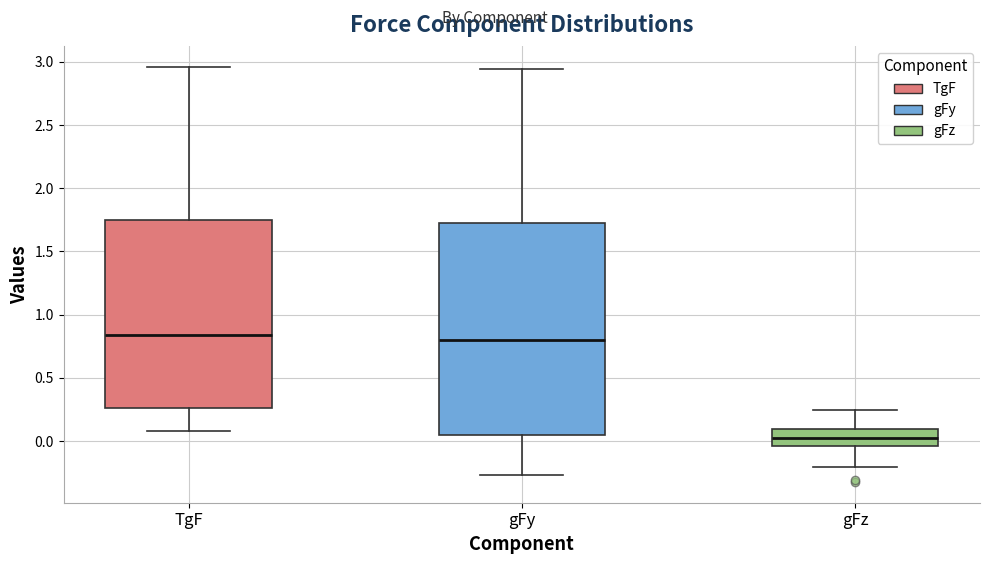

Reading left to right, transcribe this box plot: for each box, give where its median line is, the range the box spans, and where its two whiskers end, as read against the y-axis. The values are not printed on the chart, so give them approximately, as read against the axis.

TgF: median 0.85, box 0.25 to 1.75, whiskers 0.10 to 2.95
gFy: median 0.80, box 0.05 to 1.70, whiskers -0.25 to 2.95
gFz: median 0.00, box -0.05 to 0.10, whiskers -0.20 to 0.25